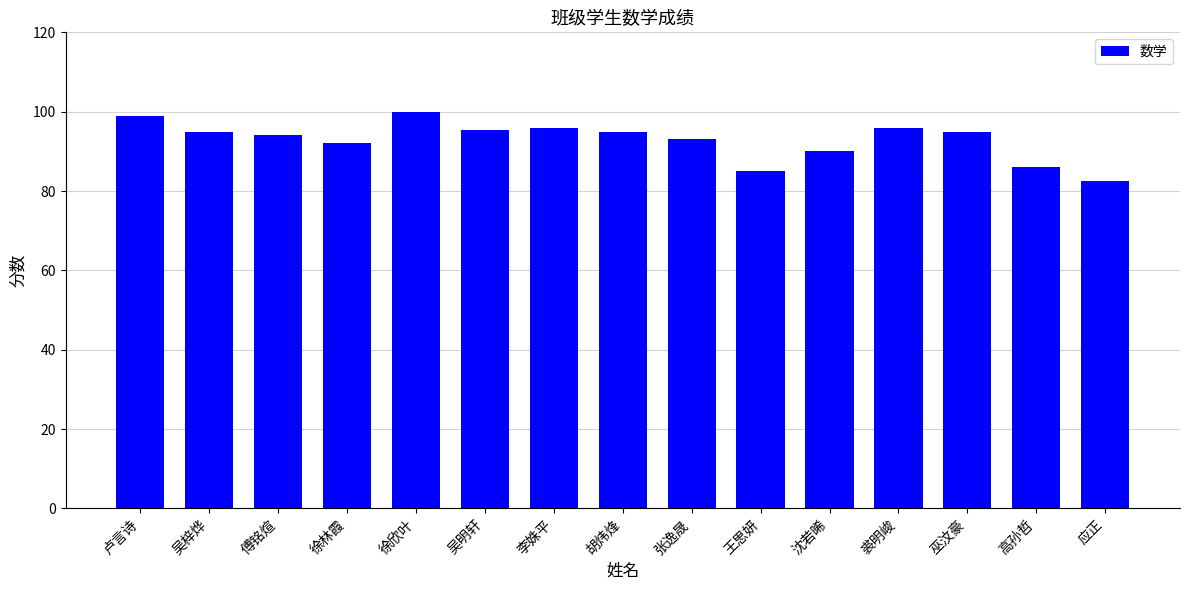

What value does the data have at 吴梓烨?

95.0